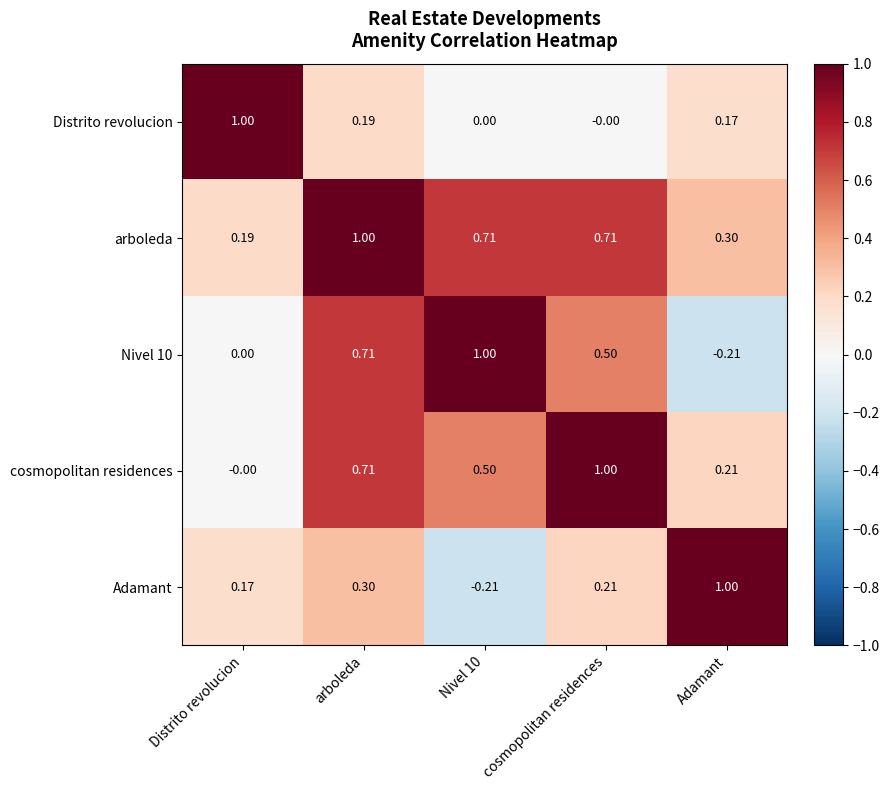

Which category has the lowest value in the Nivel 10 series?

Adamant